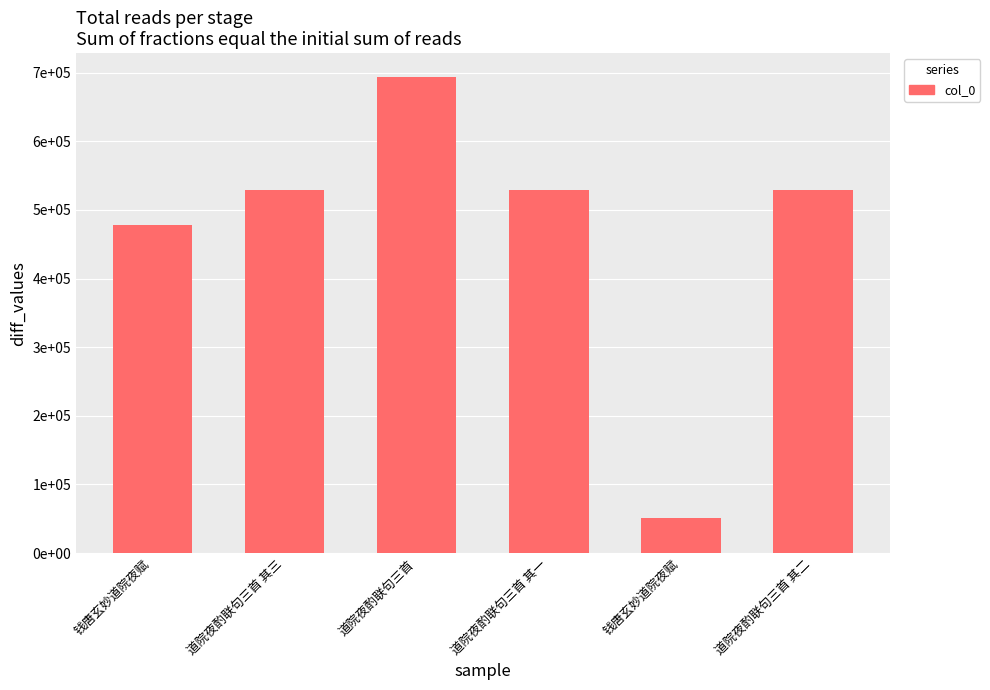

What is the difference between the values at 道院夜酌联句三首 其一 and 道院夜酌联句三首?

164140